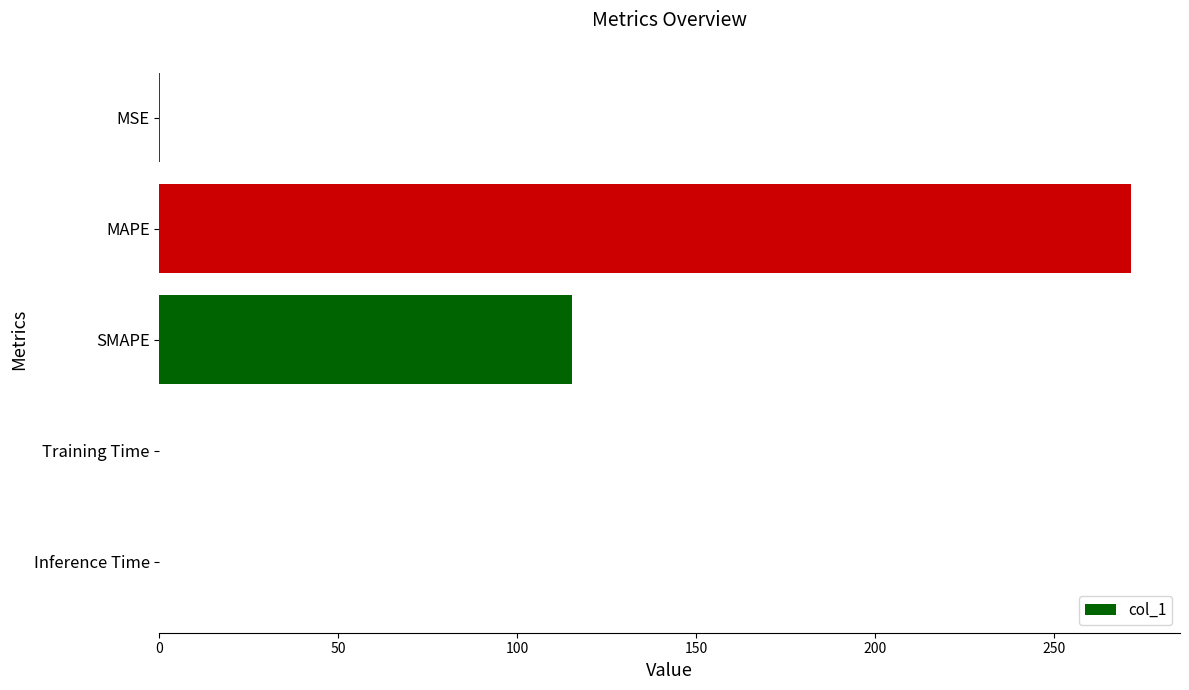

What is the change in value from MAPE to SMAPE?

-156.3